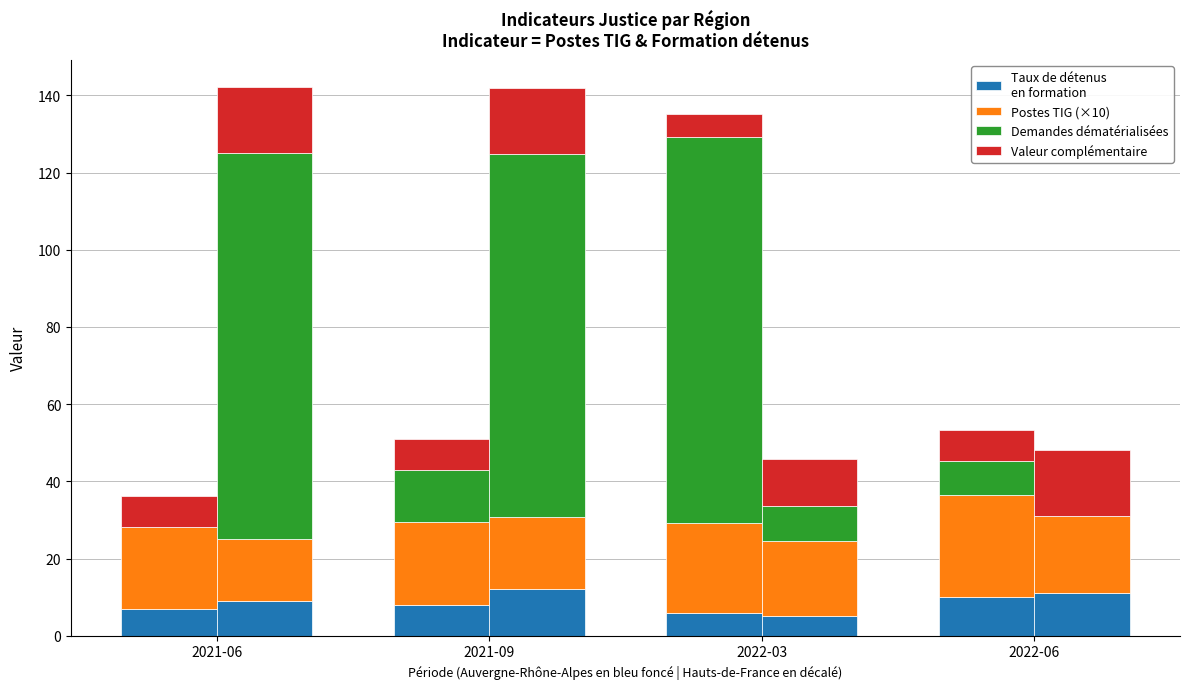

Is it true that Valeur complémentaire equals 4.0 at 2021-06?

False